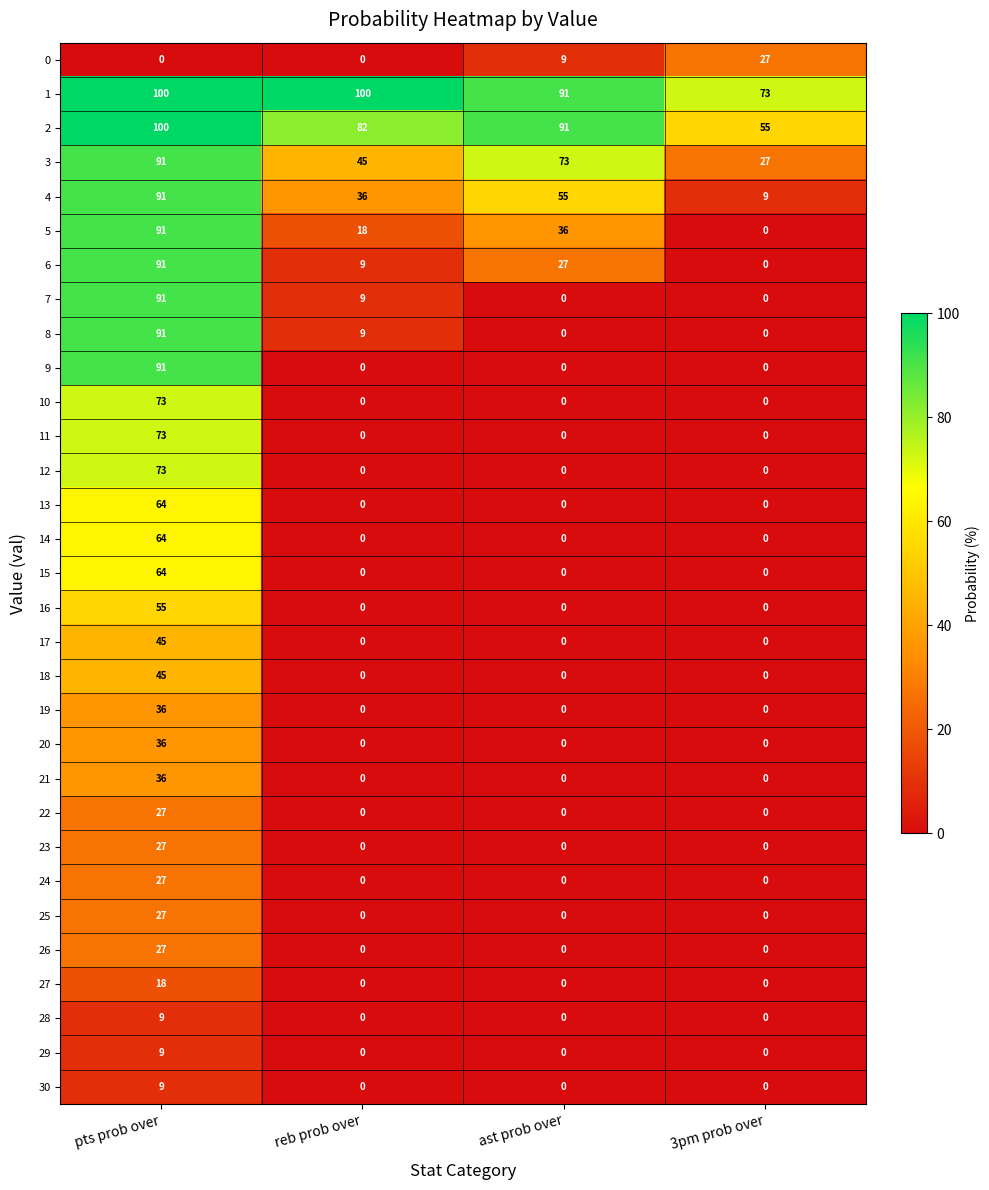

At how many categories does at least one series exceed 65?

4